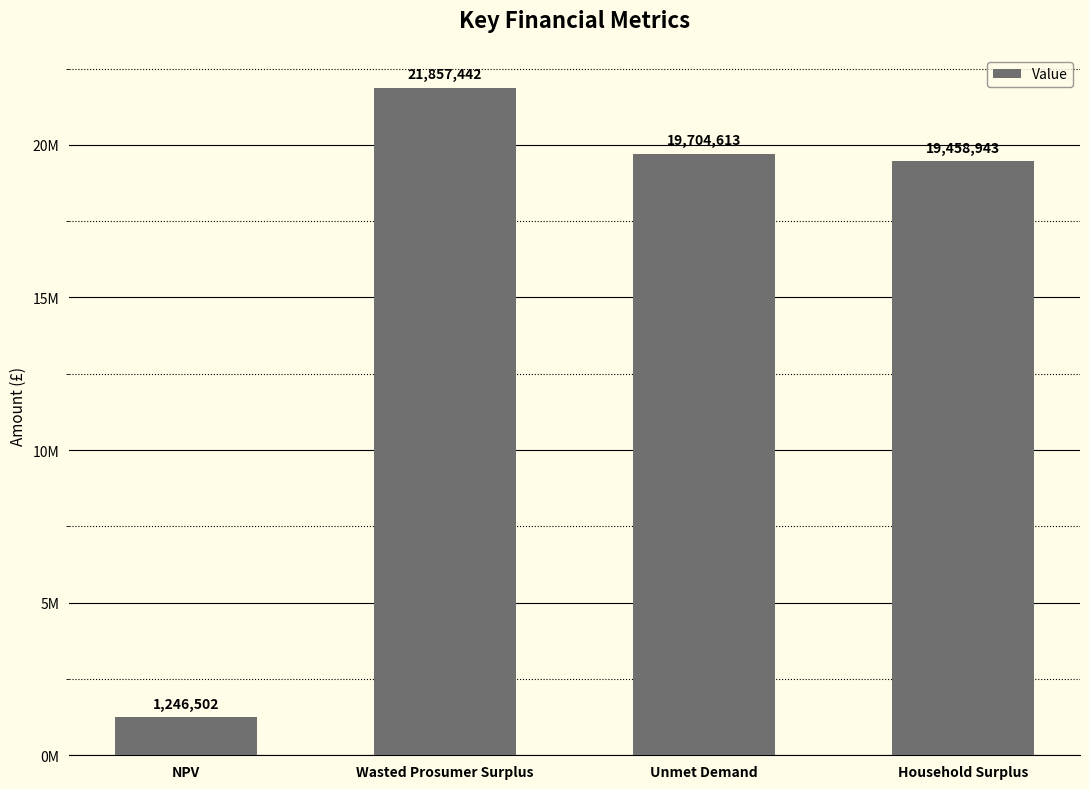

The chart shows a value of 19704613.5 at Unmet Demand. True or false?

True